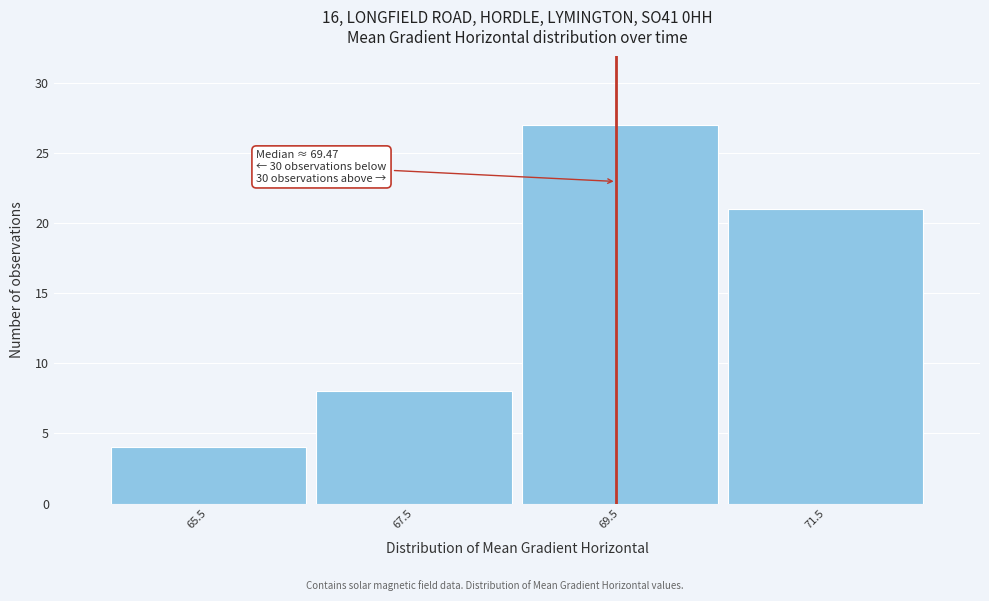

Over which range of the x-axis is the bar tallest?

68.5 to 70.5